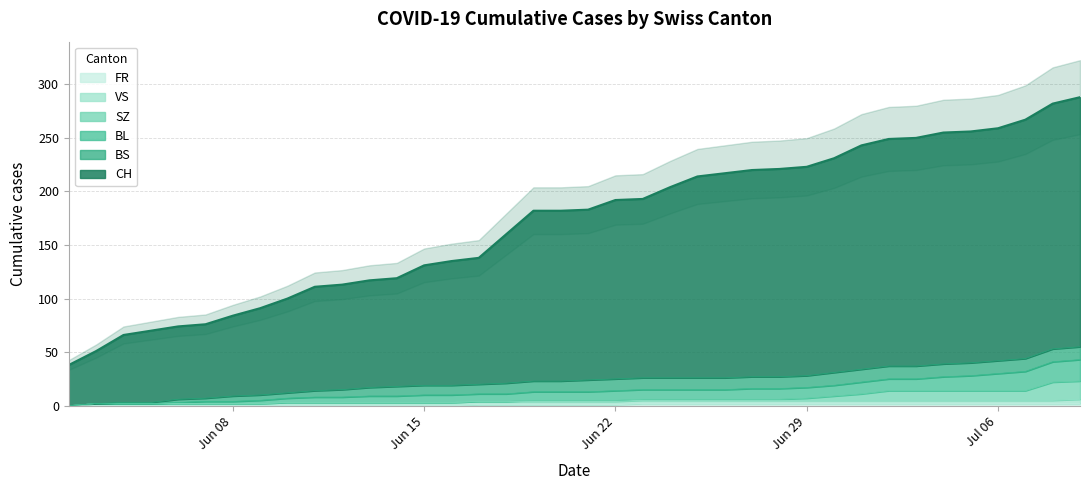

True or false: BL and FR cross at least once.

False